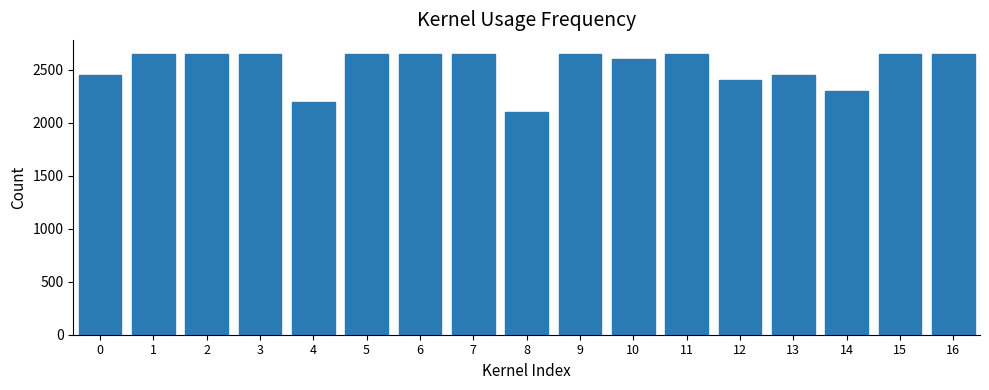

The chart shows a value of 2650 at 7. True or false?

True